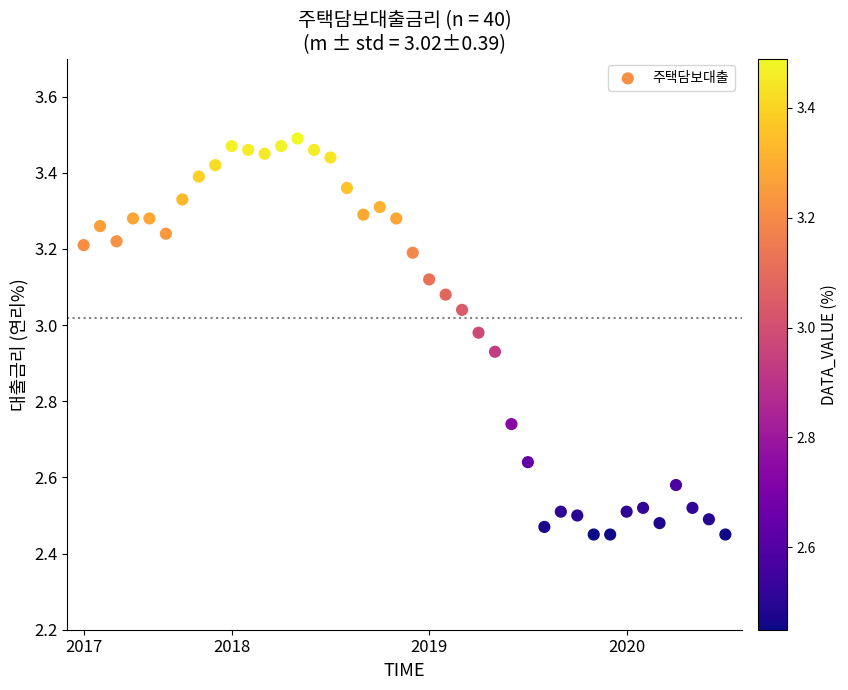

What is the range of Y values (max minus min)?

1.0